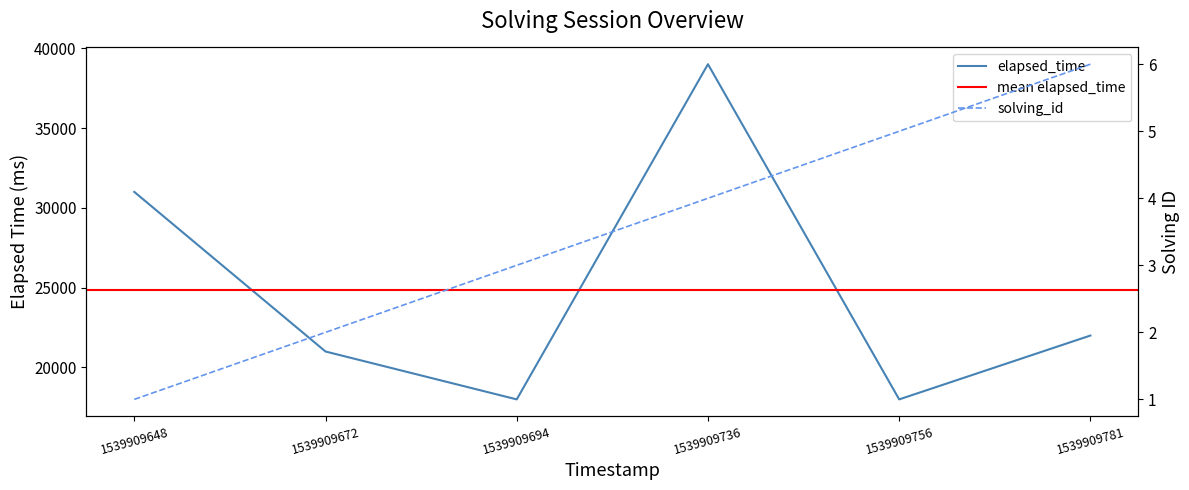

True or false: solving_id and elapsed_time intersect in this chart.

False